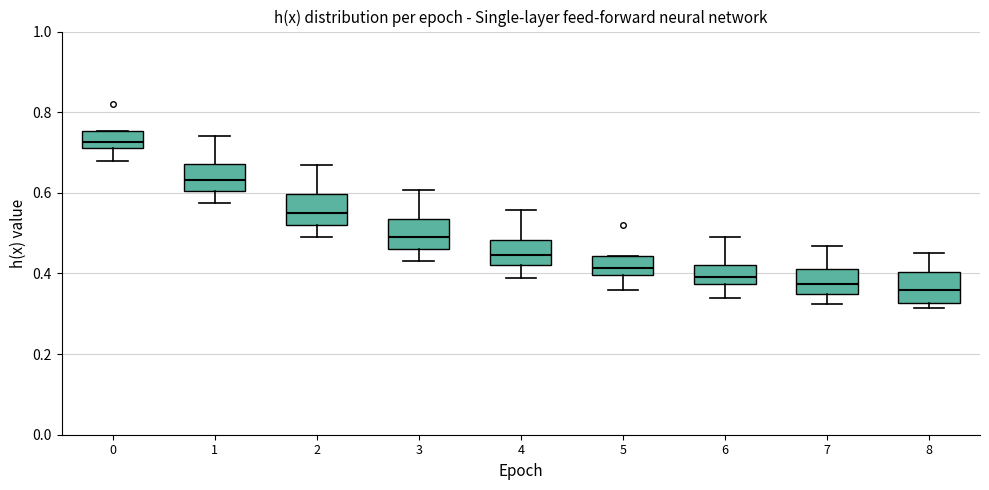

Reading left to right, read every box against the y-axis: the position of its median line, the range the box covers, and the ends of its whiskers. The values are not printed on the chart, so give them approximately, as read against the axis.

0: median 0.72 (inside the box), box 0.72 to 0.76, whiskers 0.68 to 0.76
1: median 0.64, box 0.60 to 0.68, whiskers 0.58 to 0.74
2: median 0.56, box 0.52 to 0.60, whiskers 0.50 to 0.66
3: median 0.50, box 0.46 to 0.54, whiskers 0.42 to 0.60
4: median 0.44, box 0.42 to 0.48, whiskers 0.38 to 0.56
5: median 0.42, box 0.40 to 0.44, whiskers 0.36 to 0.44
6: median 0.40, box 0.38 to 0.42, whiskers 0.34 to 0.50
7: median 0.38, box 0.34 to 0.40, whiskers 0.32 to 0.46
8: median 0.36, box 0.32 to 0.40, whiskers 0.32 (just below the box's lower edge) to 0.46